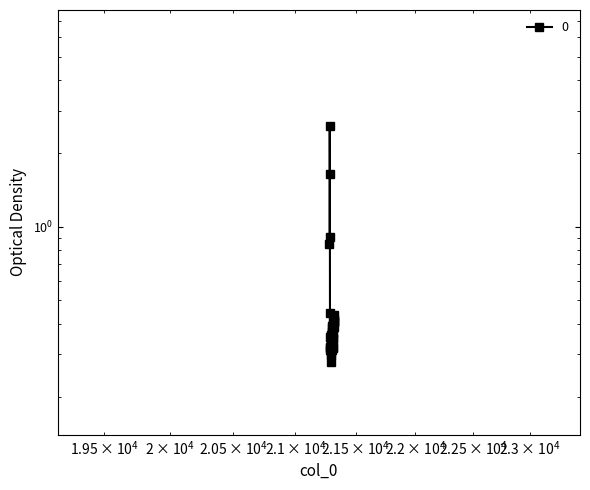

How many points are higher than both their immediate neighbors (excluding endpoints)?

13